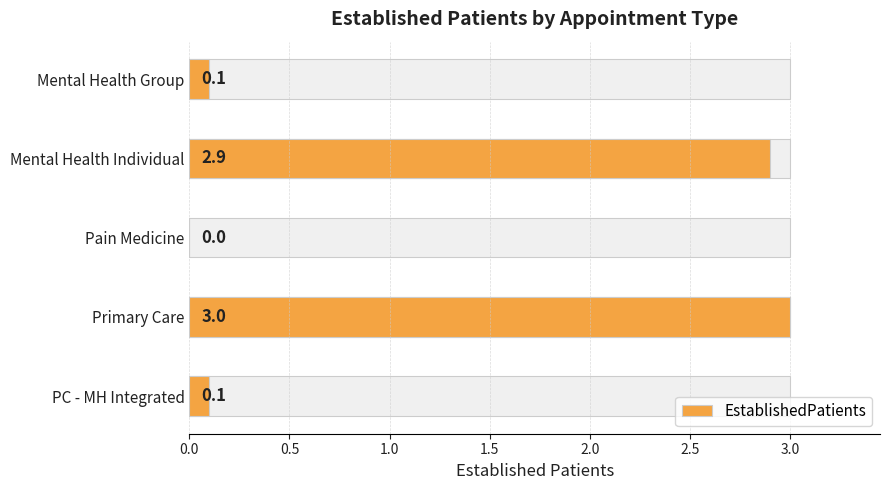

The chart shows a value of 0.7 at Mental Health Individual. True or false?

False